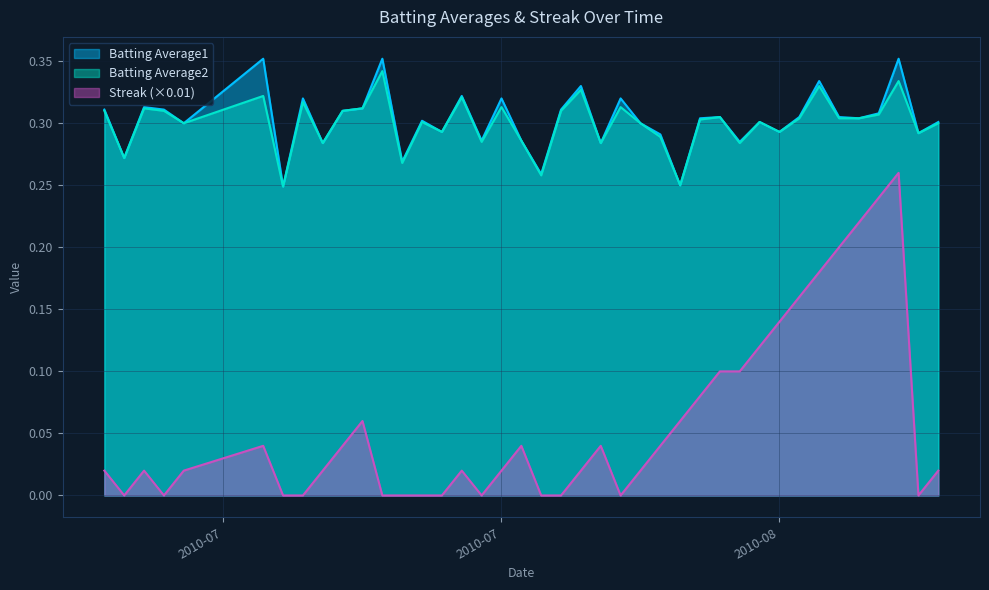

What is the approximate value of Batting Average1 at 2010-08-04?

0.3